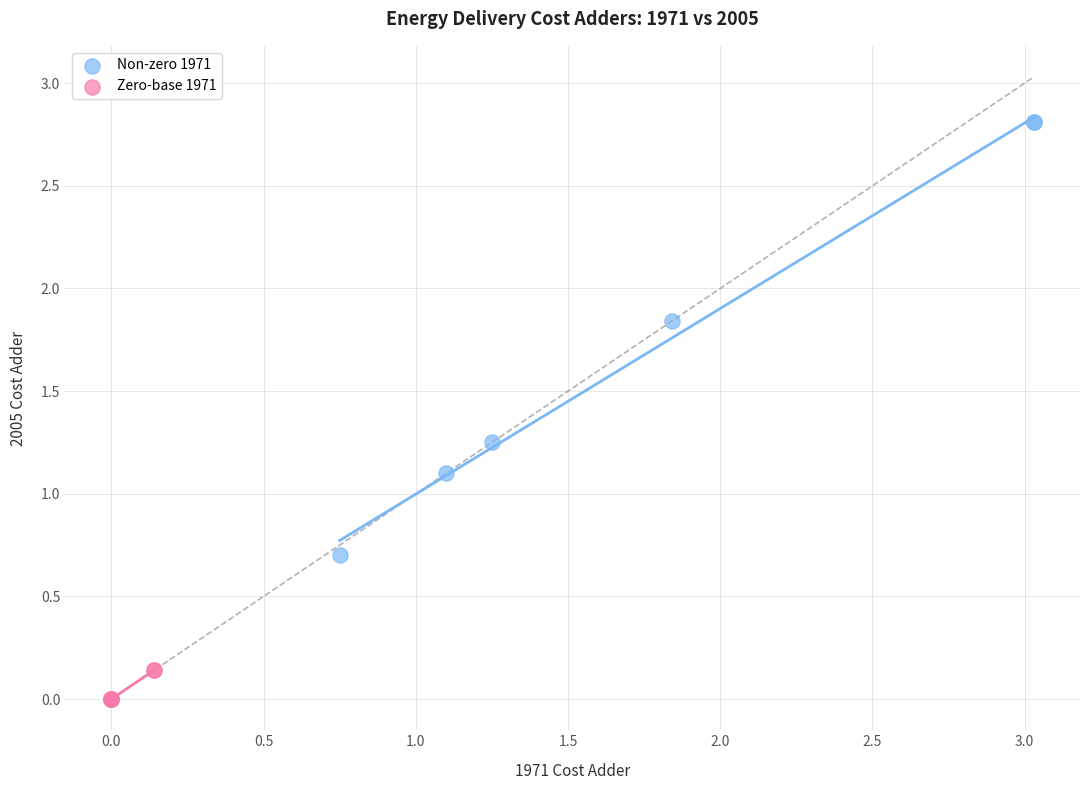

Which series contains the highest Y value?

Non-zero 1971